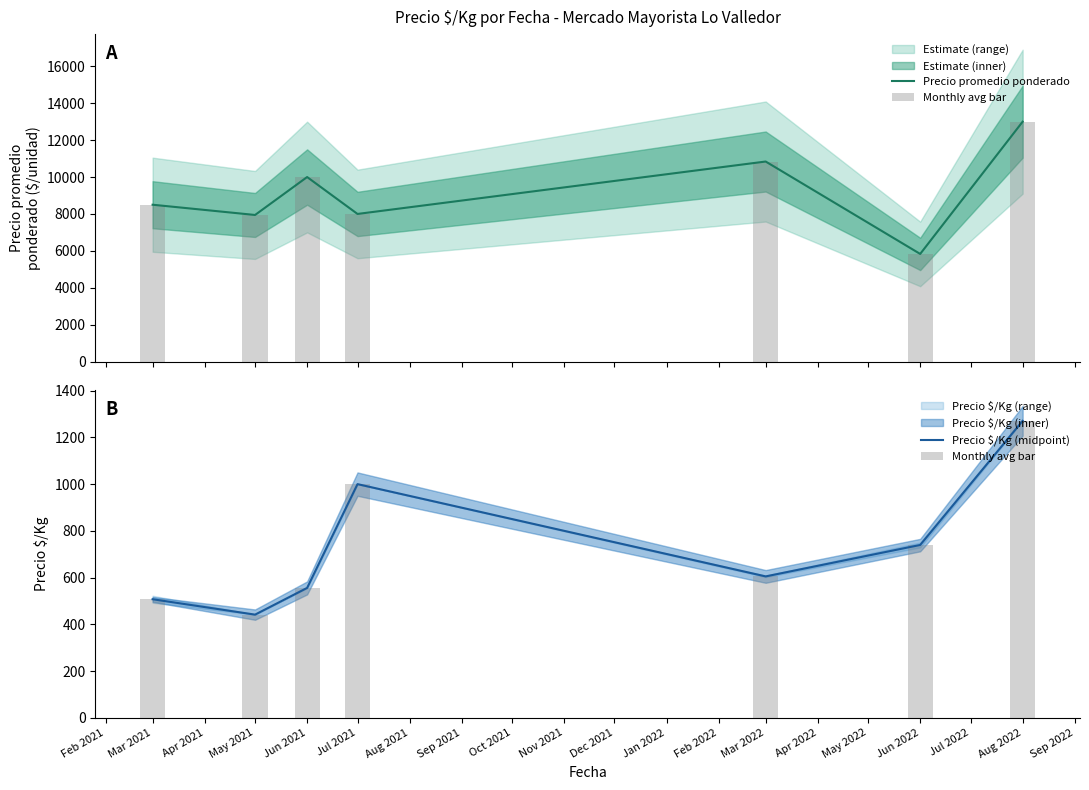

List the series in order of their peak value, lowest first.

Monthly avg bar, Precio $/Kg (midpoint), Precio promedio ponderado